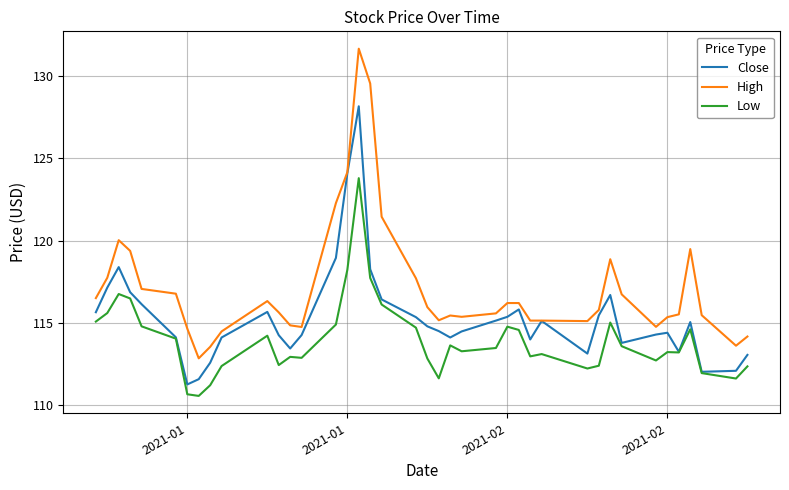

Which series has the largest total across all categories?

High